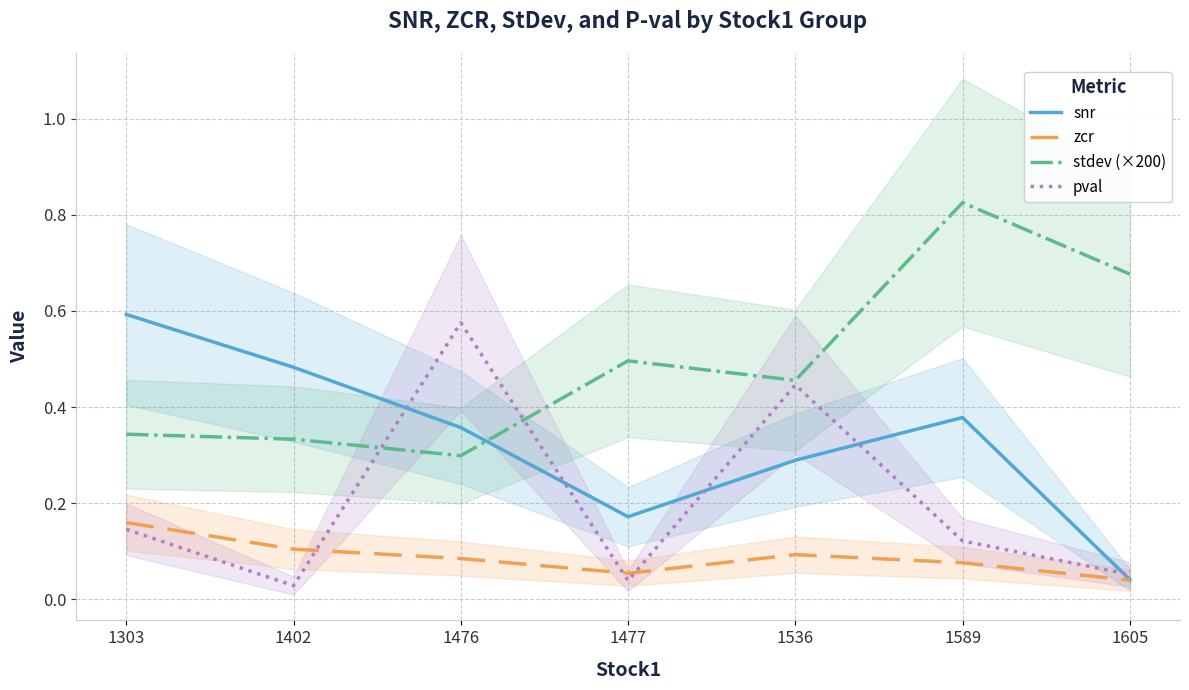

What is the difference between the pval values at 1536 and 1477?

0.4